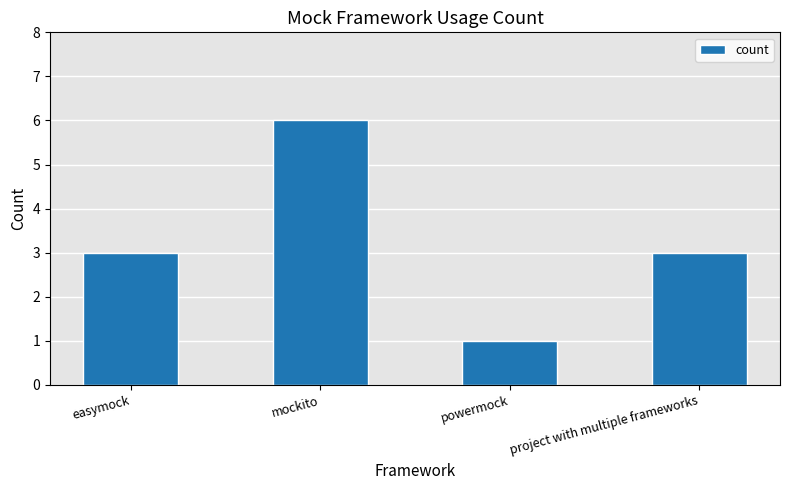

What is the sum of all values?

13